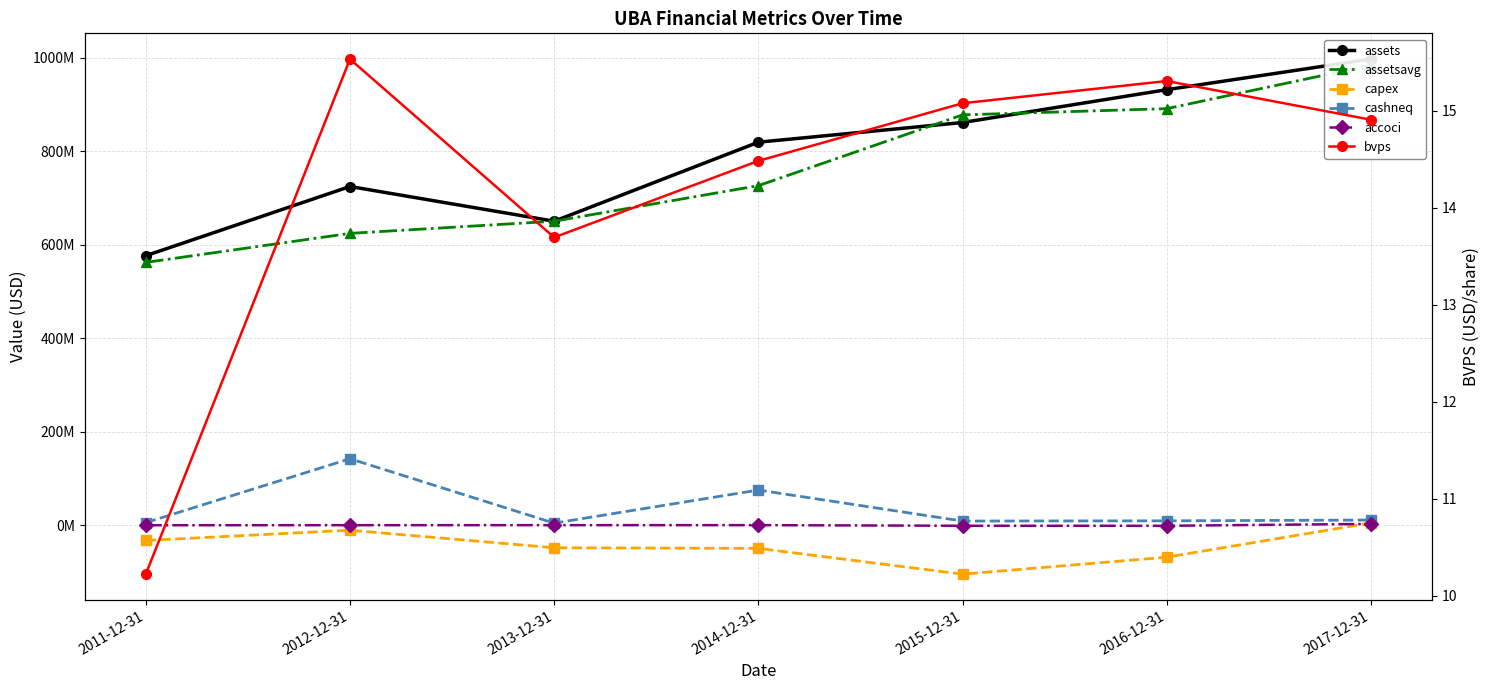

What is the sum of the bvps values at 2015-12-31 and 2014-12-31?

29.6